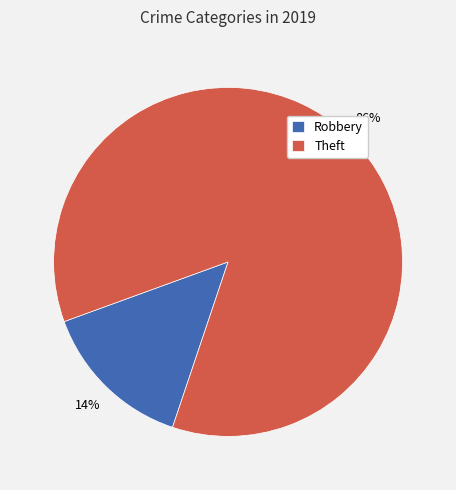

Is there a majority slice in this chart?

Yes